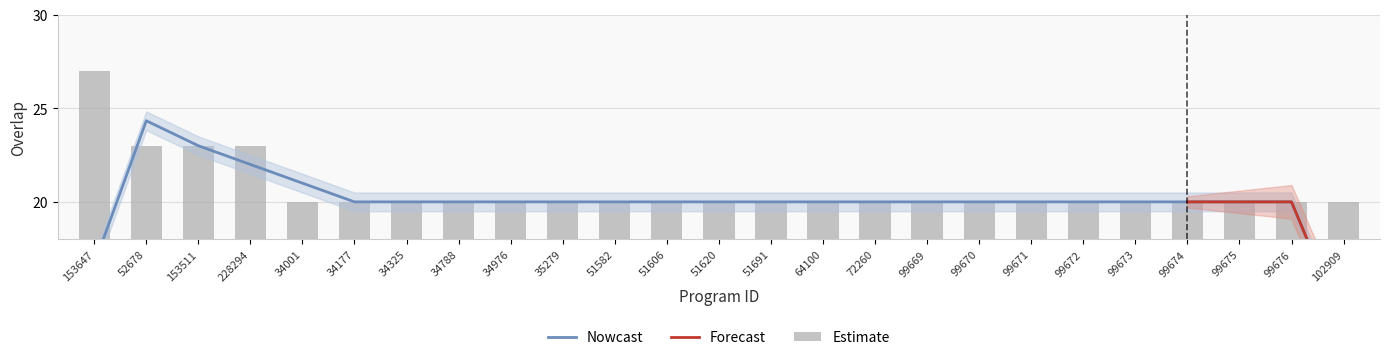

What is the difference between the maximum and minimum values?

7